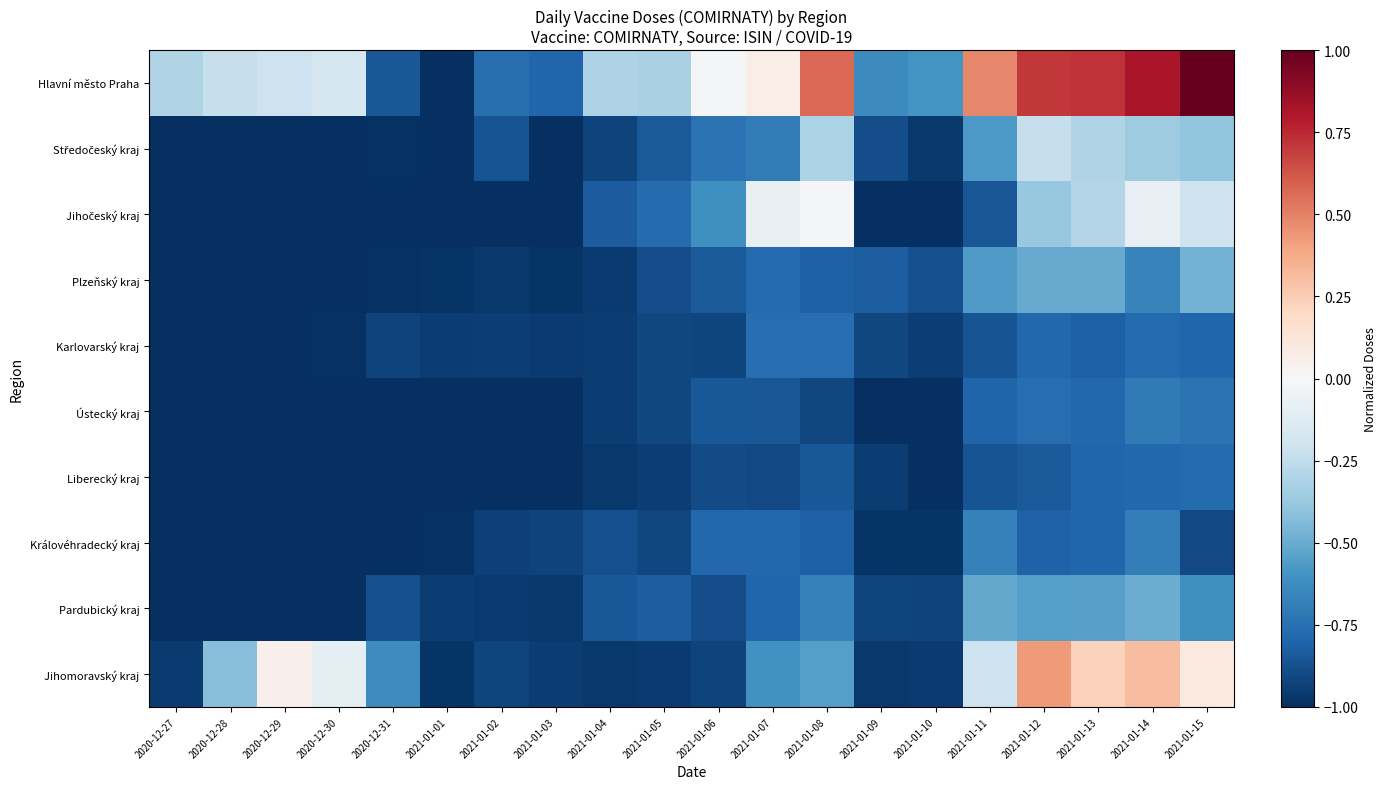

At 2021-01-09, list the series in order from largest to smallest.

Hlavní město Praha, Plzeňský kraj, Středočeský kraj, Karlovarský kraj, Pardubický kraj, Liberecký kraj, Jihomoravský kraj, Královéhradecký kraj, Jihočeský kraj, Ústecký kraj